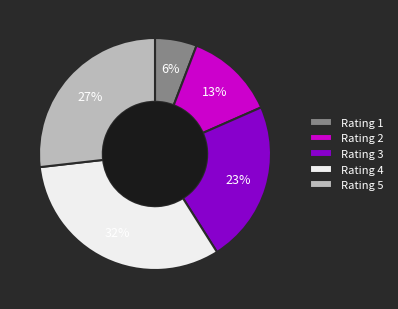

Combined, do Rating 3 and Rating 1 account for over 50%?

No